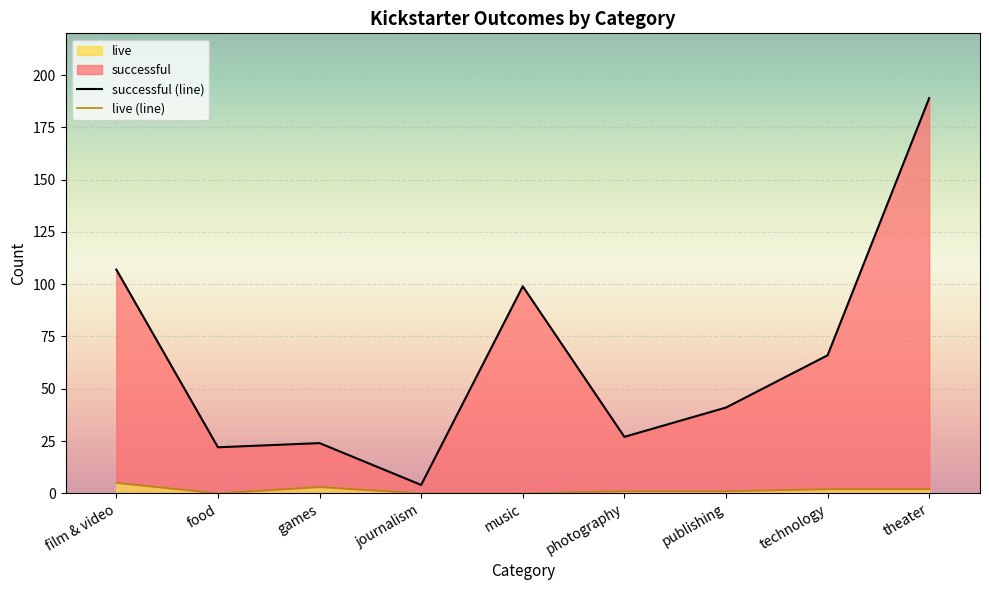

Which series changed the most between games and technology?

successful